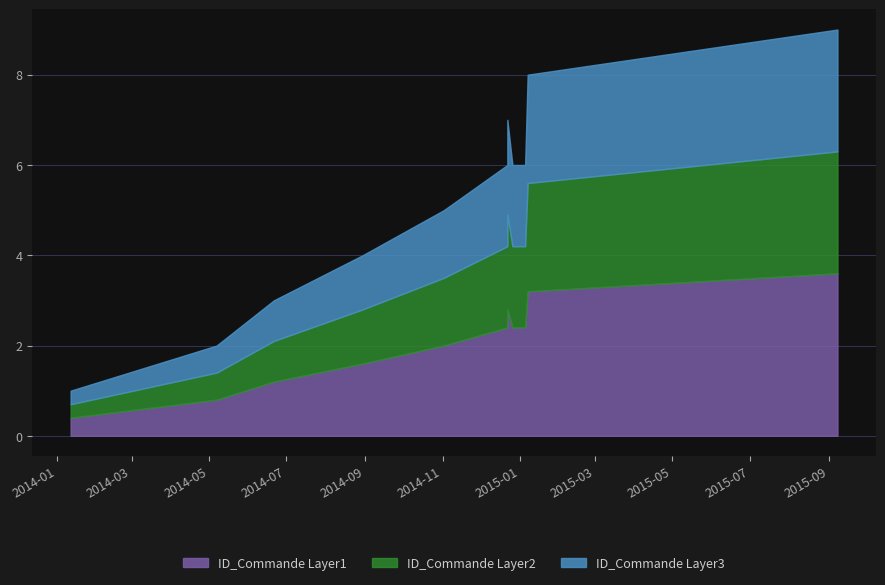

Read the value at 2014-05-07.

2